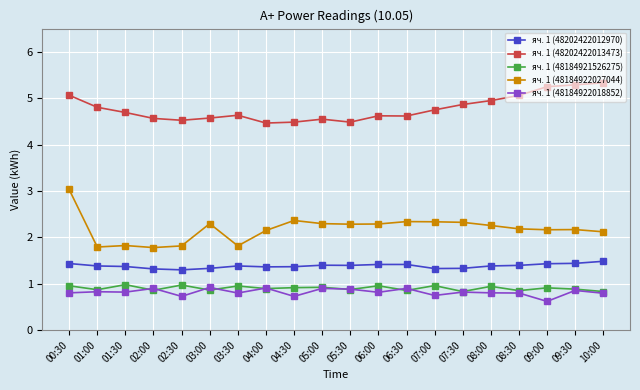

Read the яч. 1 (48184922027044) value at 04:00.

2.1